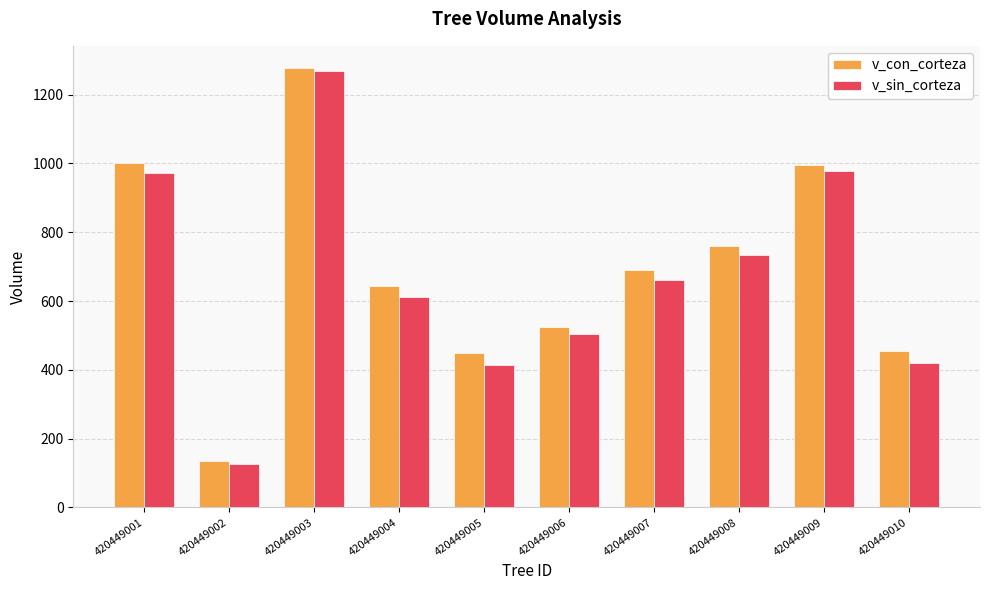

What is the difference between the v_sin_corteza values at 420449005 and 420449001?

559.4